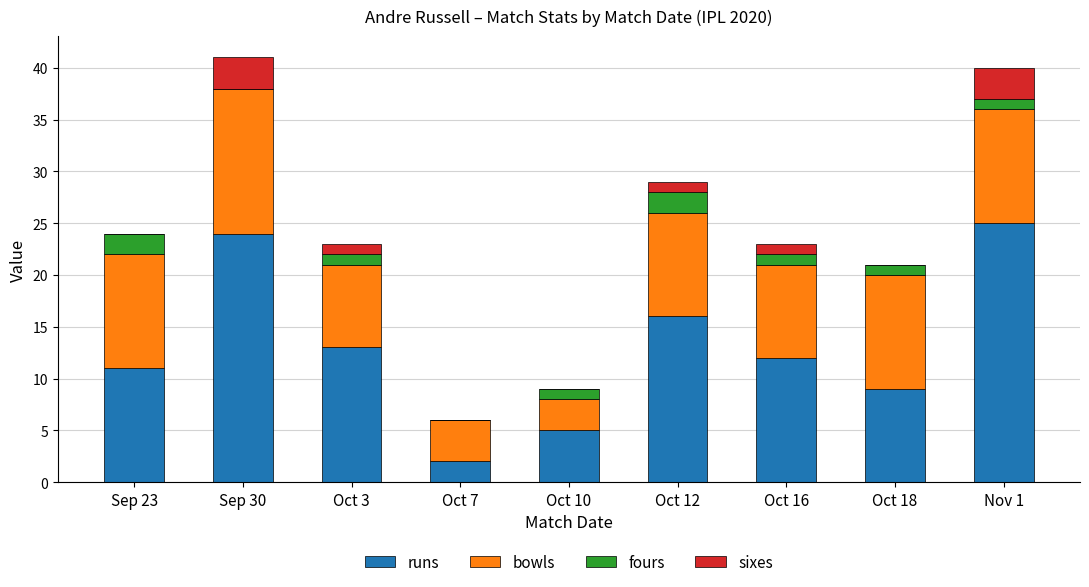

What is the maximum value for runs?

25